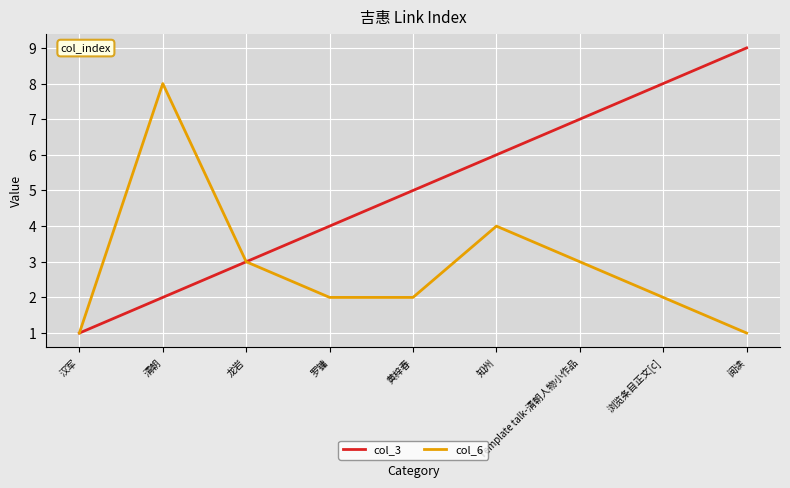

Is the value of col_6 at 浏览条目正文[c] greater than the value of col_3 at 黄梓春?

No